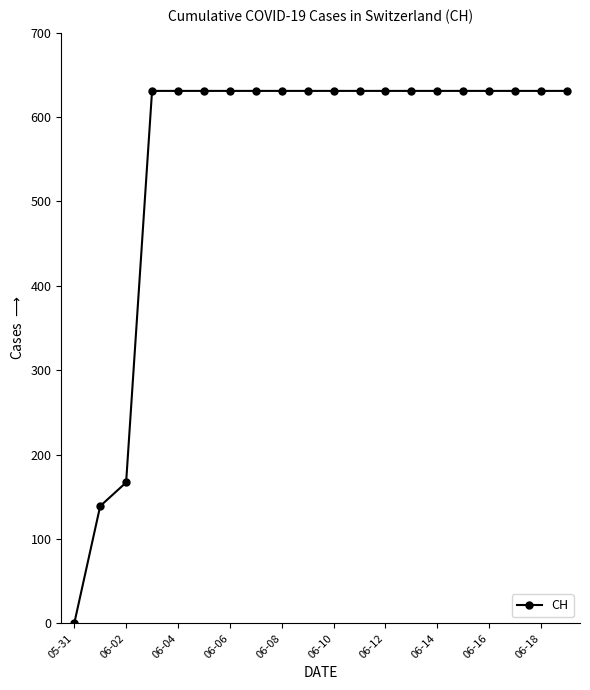

What is the greatest value displayed?

631